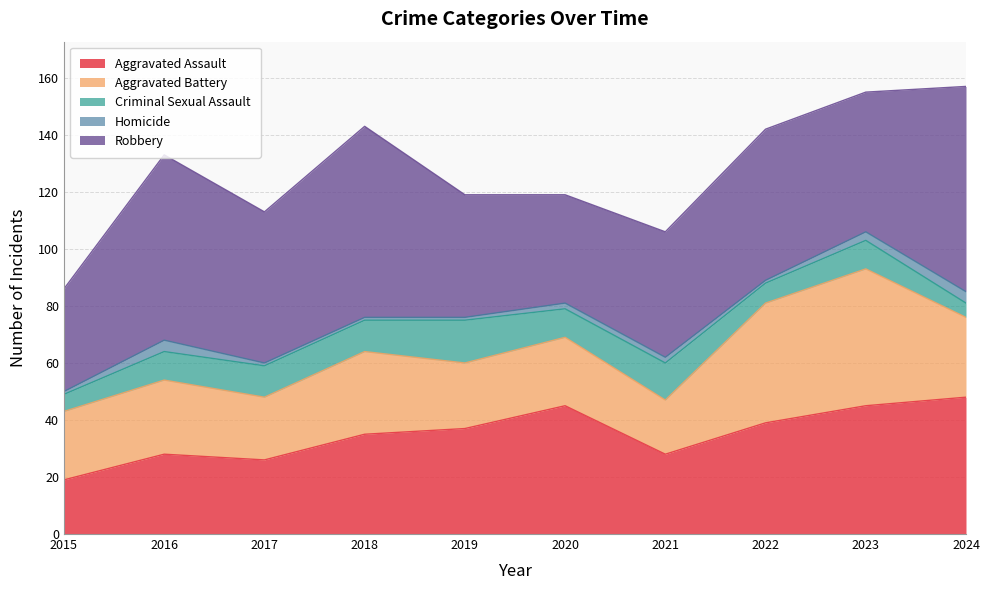

What is the smallest value displayed?

1